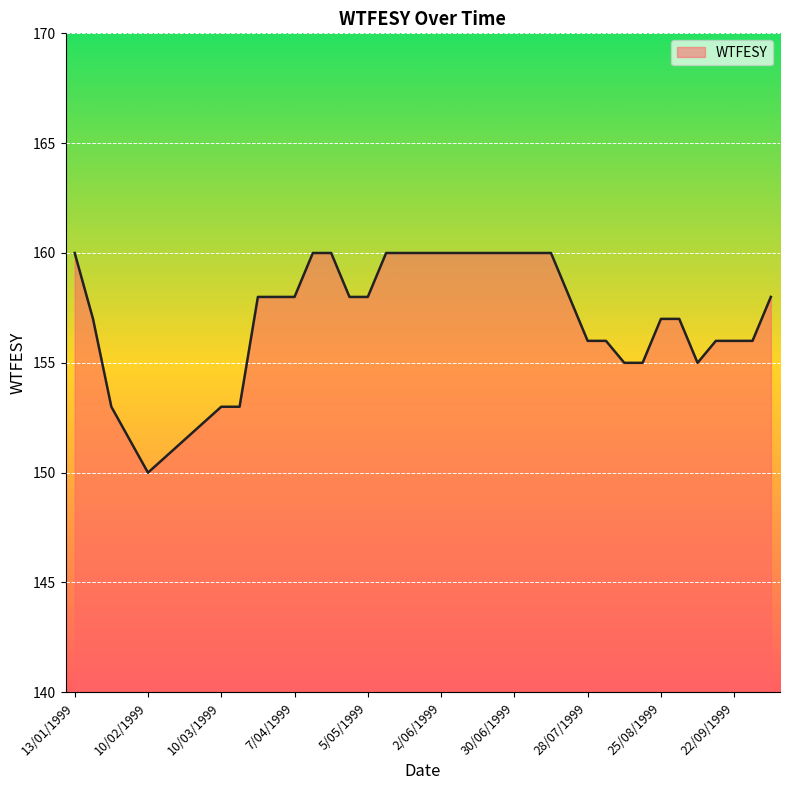

What is the difference between the maximum and minimum values?

10.0